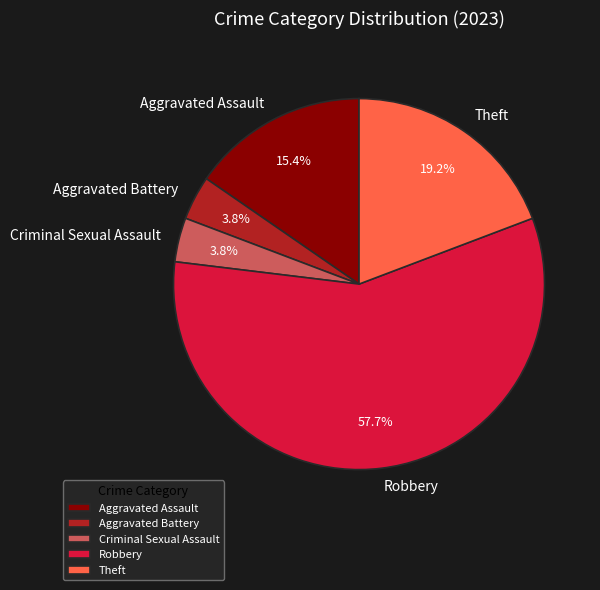

Does any single category account for the majority?

Yes